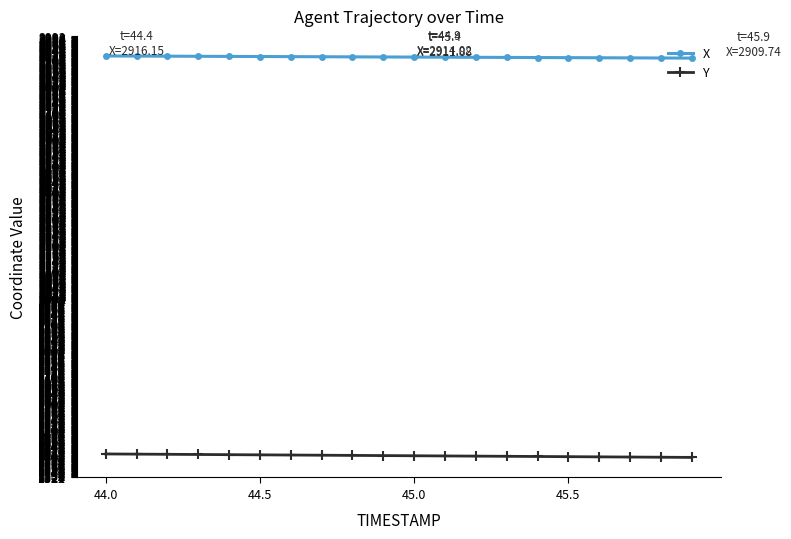

What is the value of the X point at the 2nd from the left?

2917.4